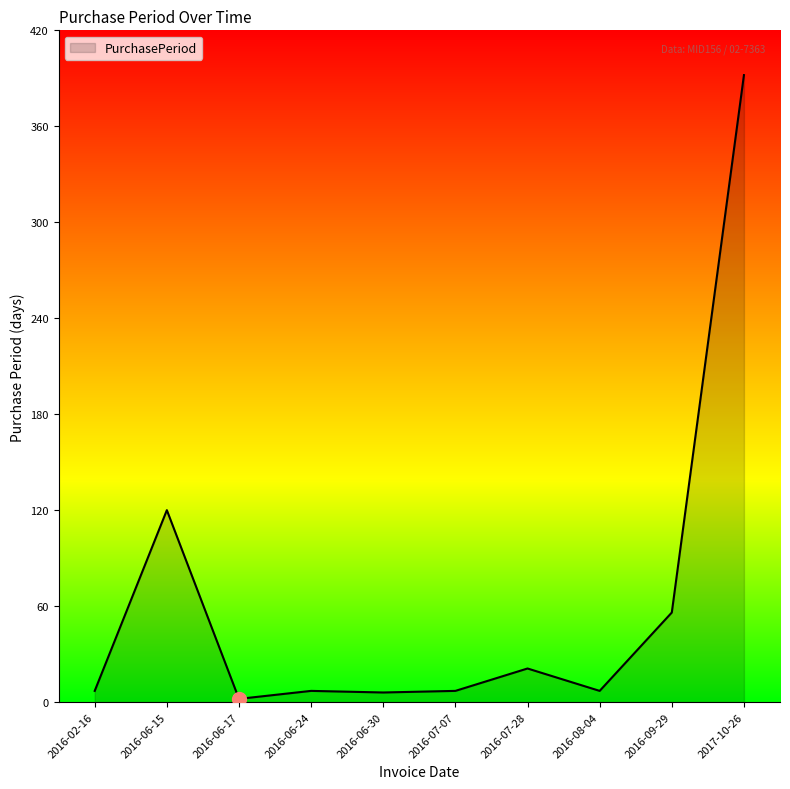

The chart shows a value of 28 at 2016-09-29. True or false?

False